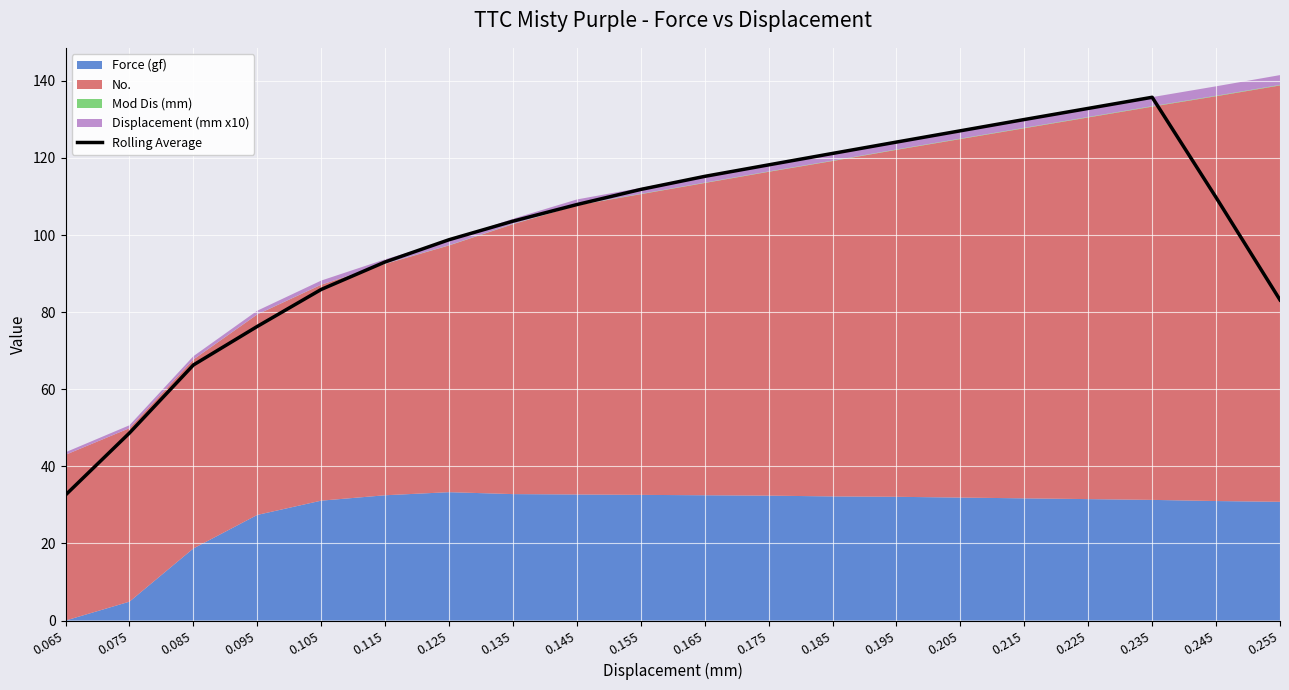

At which label is the value closest to 84?

0.255